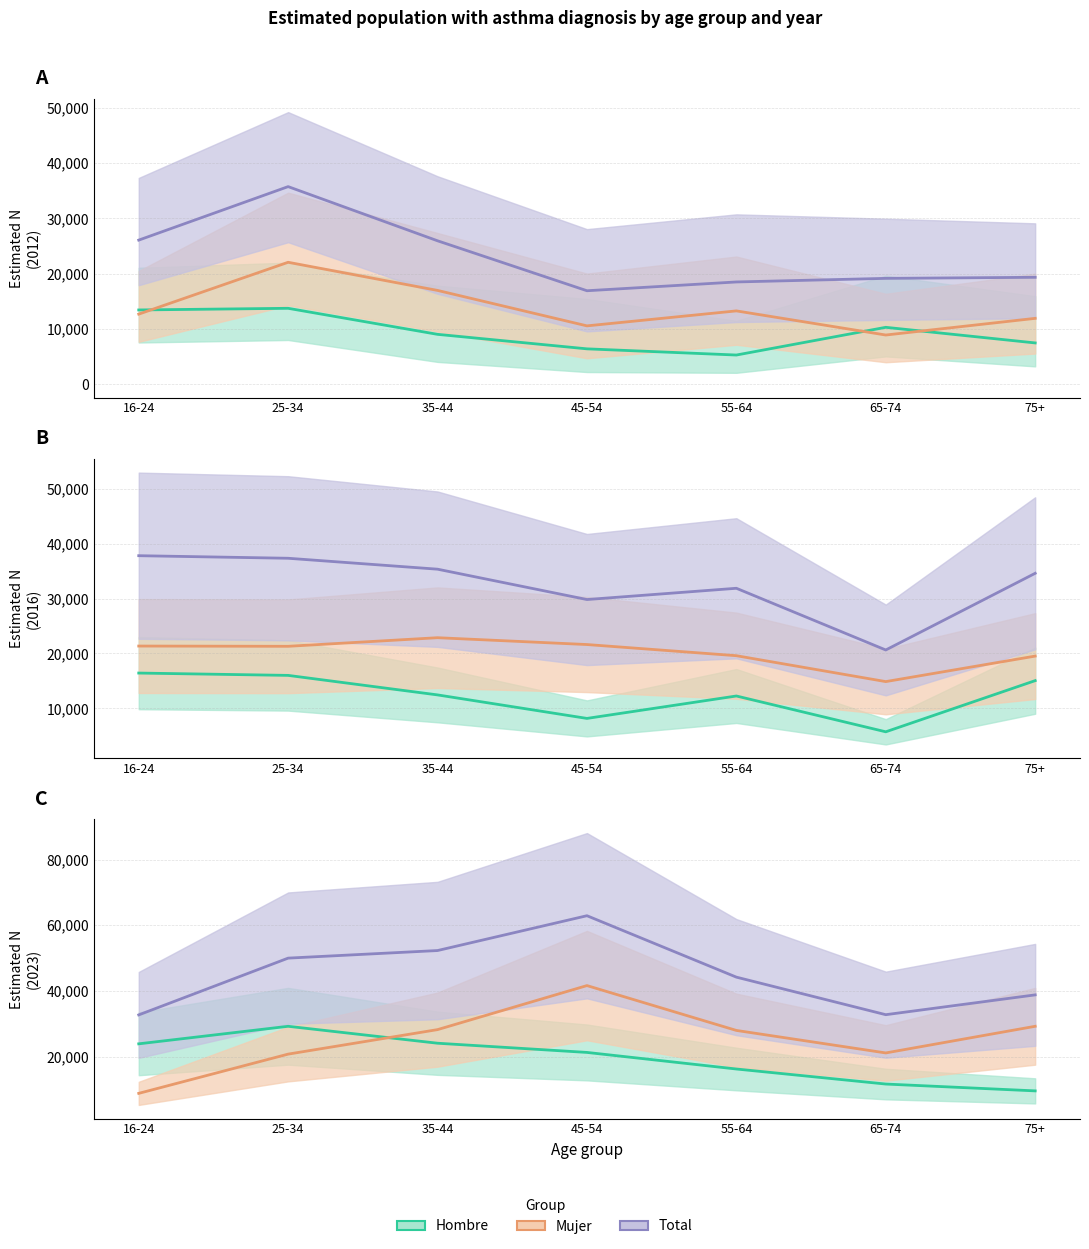

How many data points in Hombre (estimate) are above 8992?

3